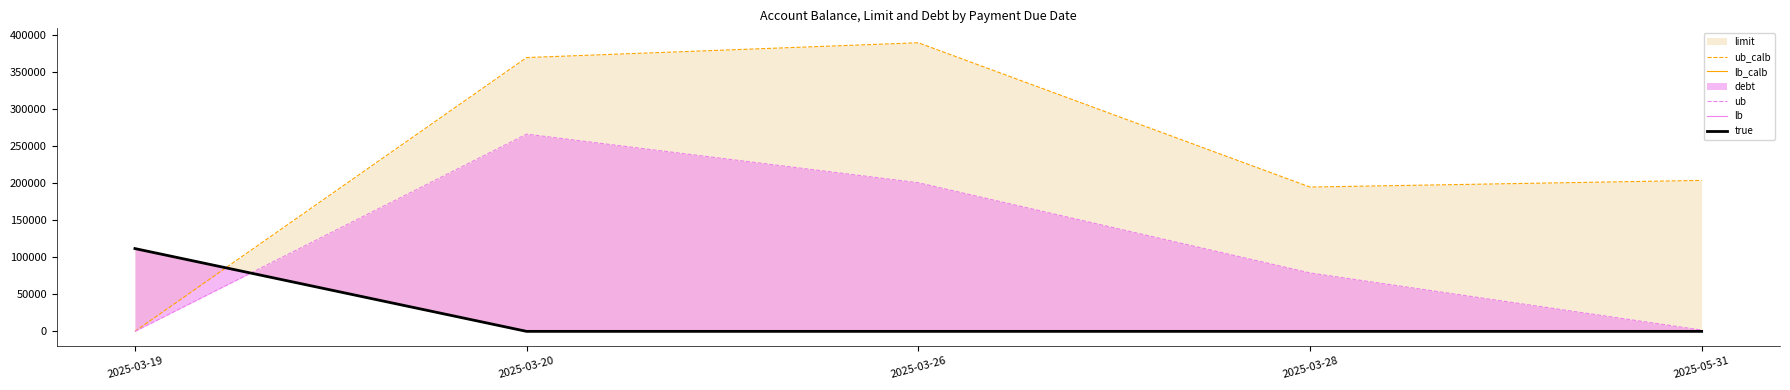

Rank the categories by ub_calb value from highest to lowest.

2025-03-26, 2025-03-20, 2025-05-31, 2025-03-28, 2025-03-19